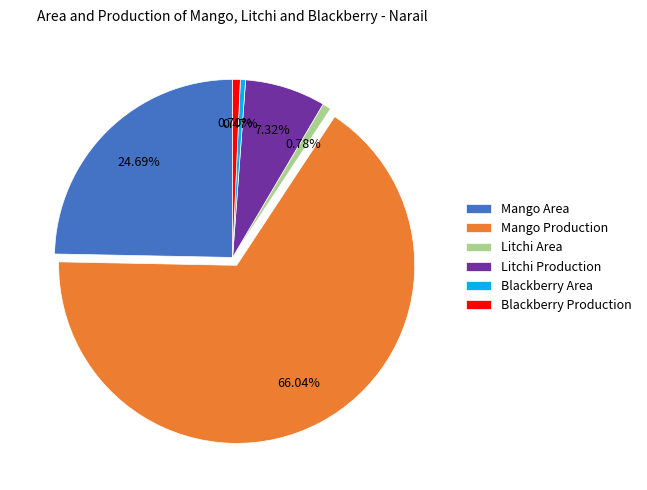

Between Mango Production and Blackberry Production, which is larger?

Mango Production